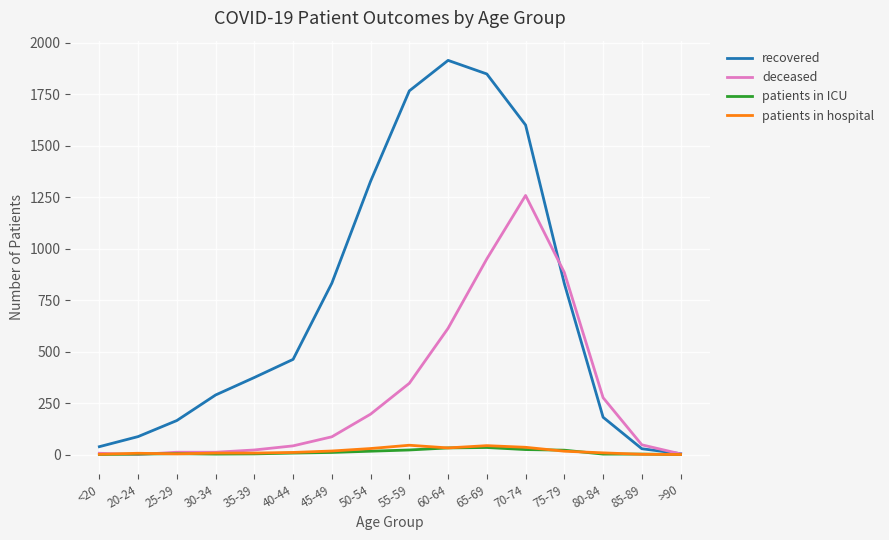

Which series has the largest total across all categories?

recovered